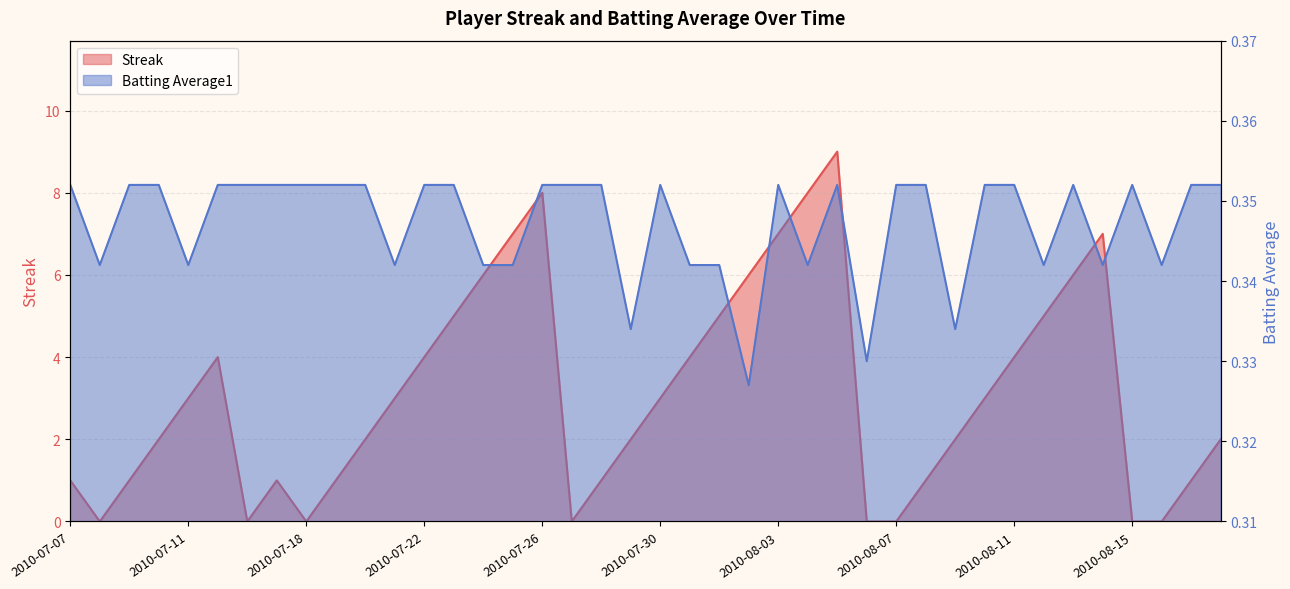

What are all the series names shown in the legend?

Streak, Batting Average1